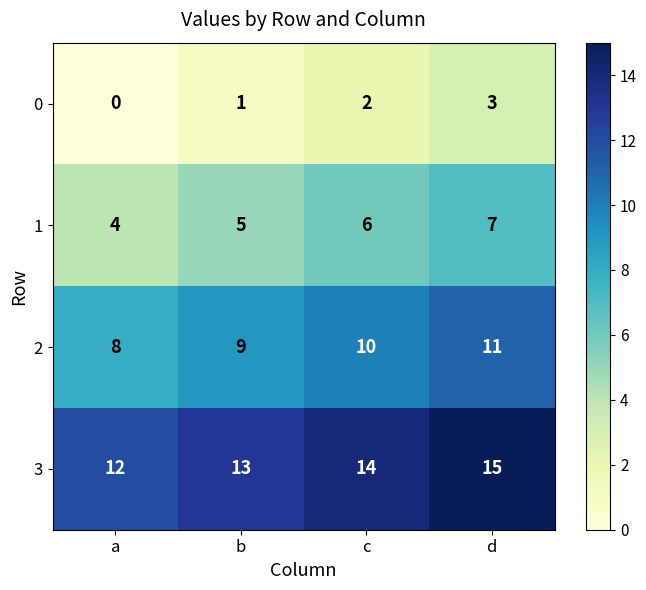

The value of 2 at c is 14. True or false?

False